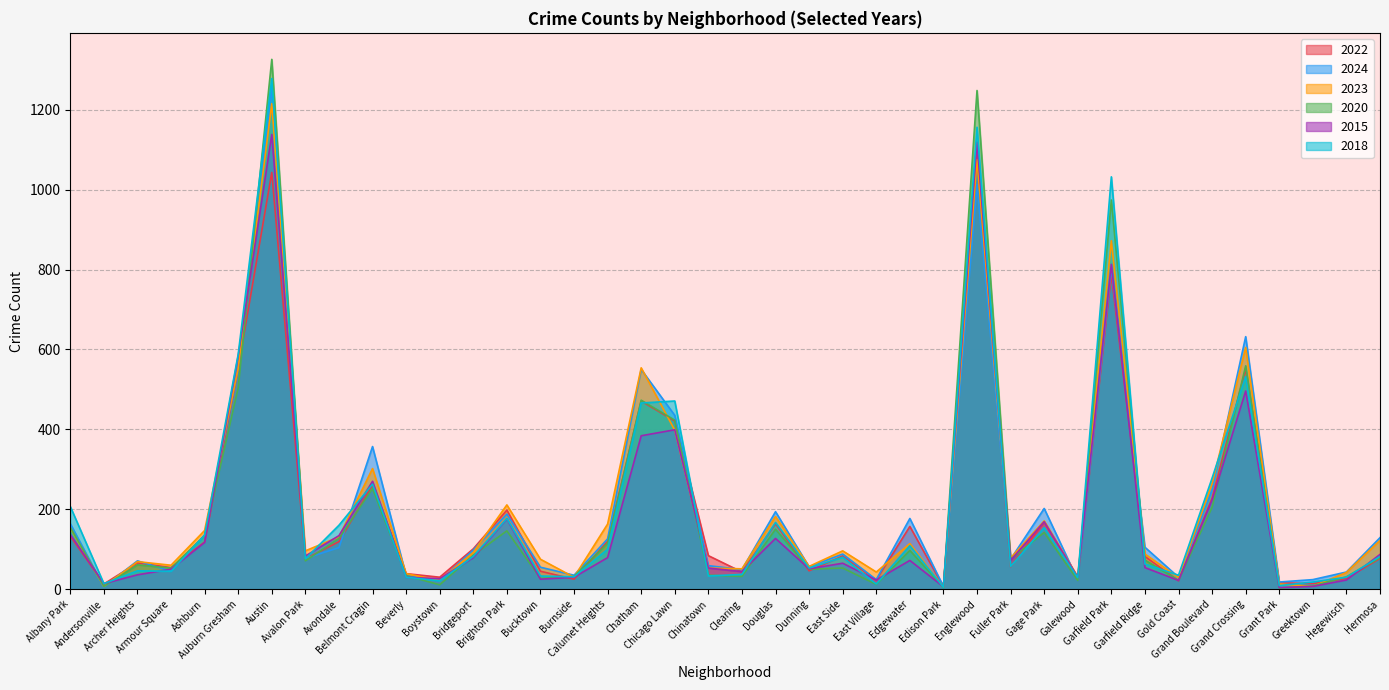

What is the approximate value of 2023 at Avalon Park, to the nearest 50?

100